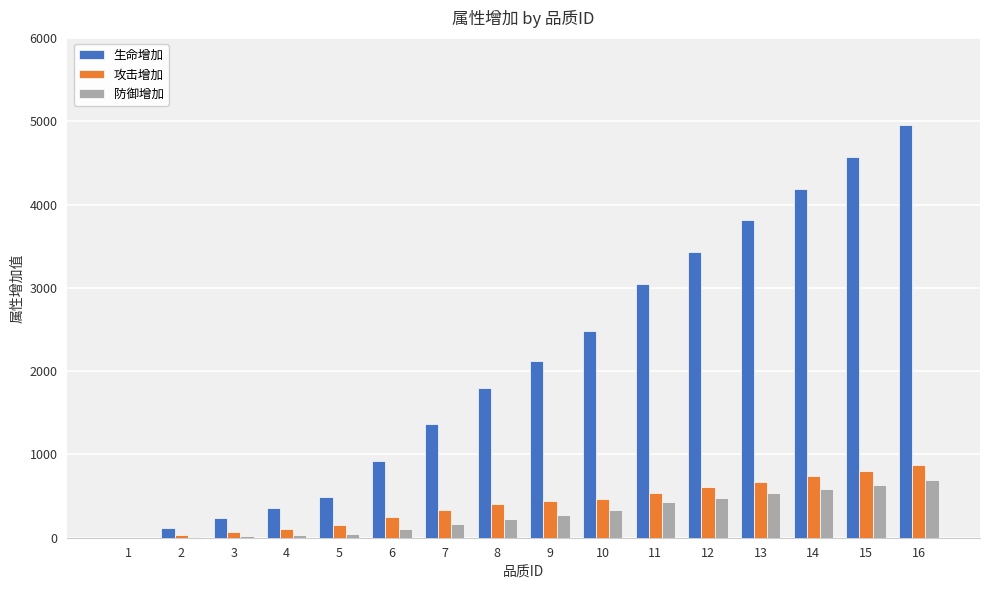

The value of 生命增加 at 13 is 3809. True or false?

True